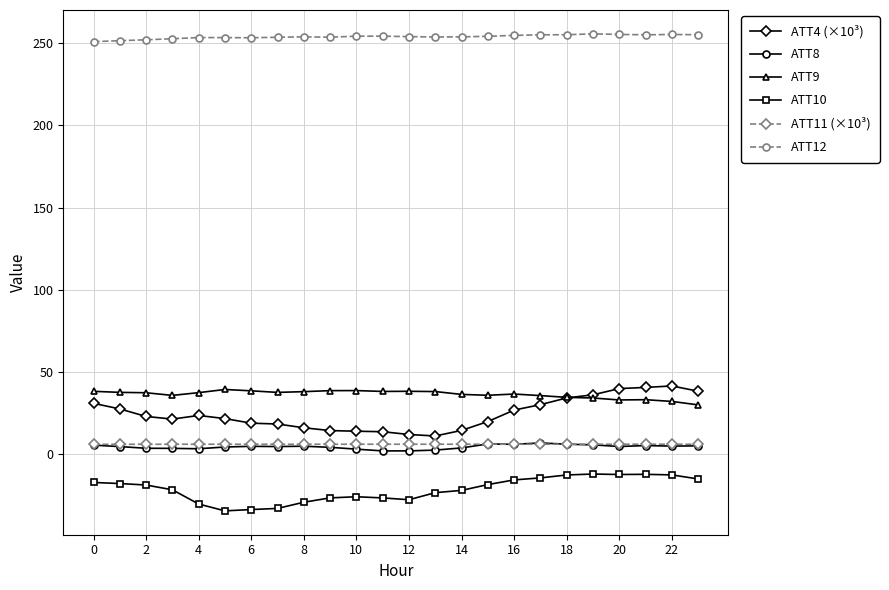

What is the difference between the maximum and minimum values in the ATT11 (×10³) series?

0.1